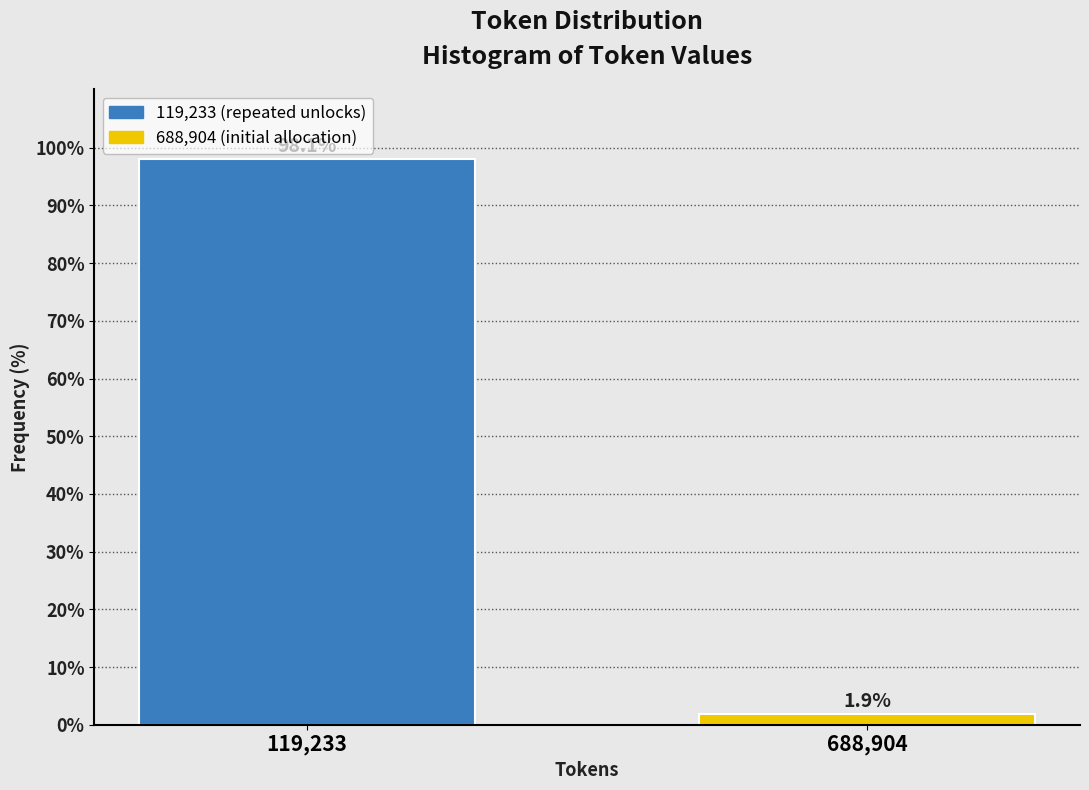

Reading left to right, transcribe all the data shown in this chart.

98.1	1.9